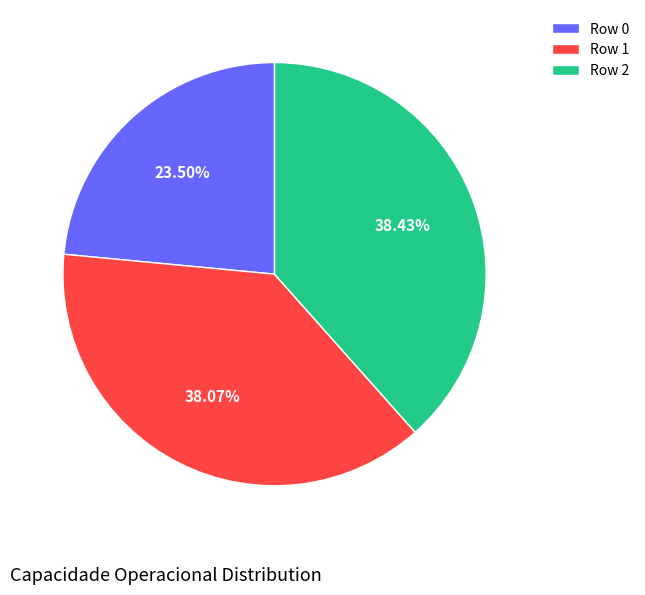

True or false: Row 2 accounts for 50% of the total.

False